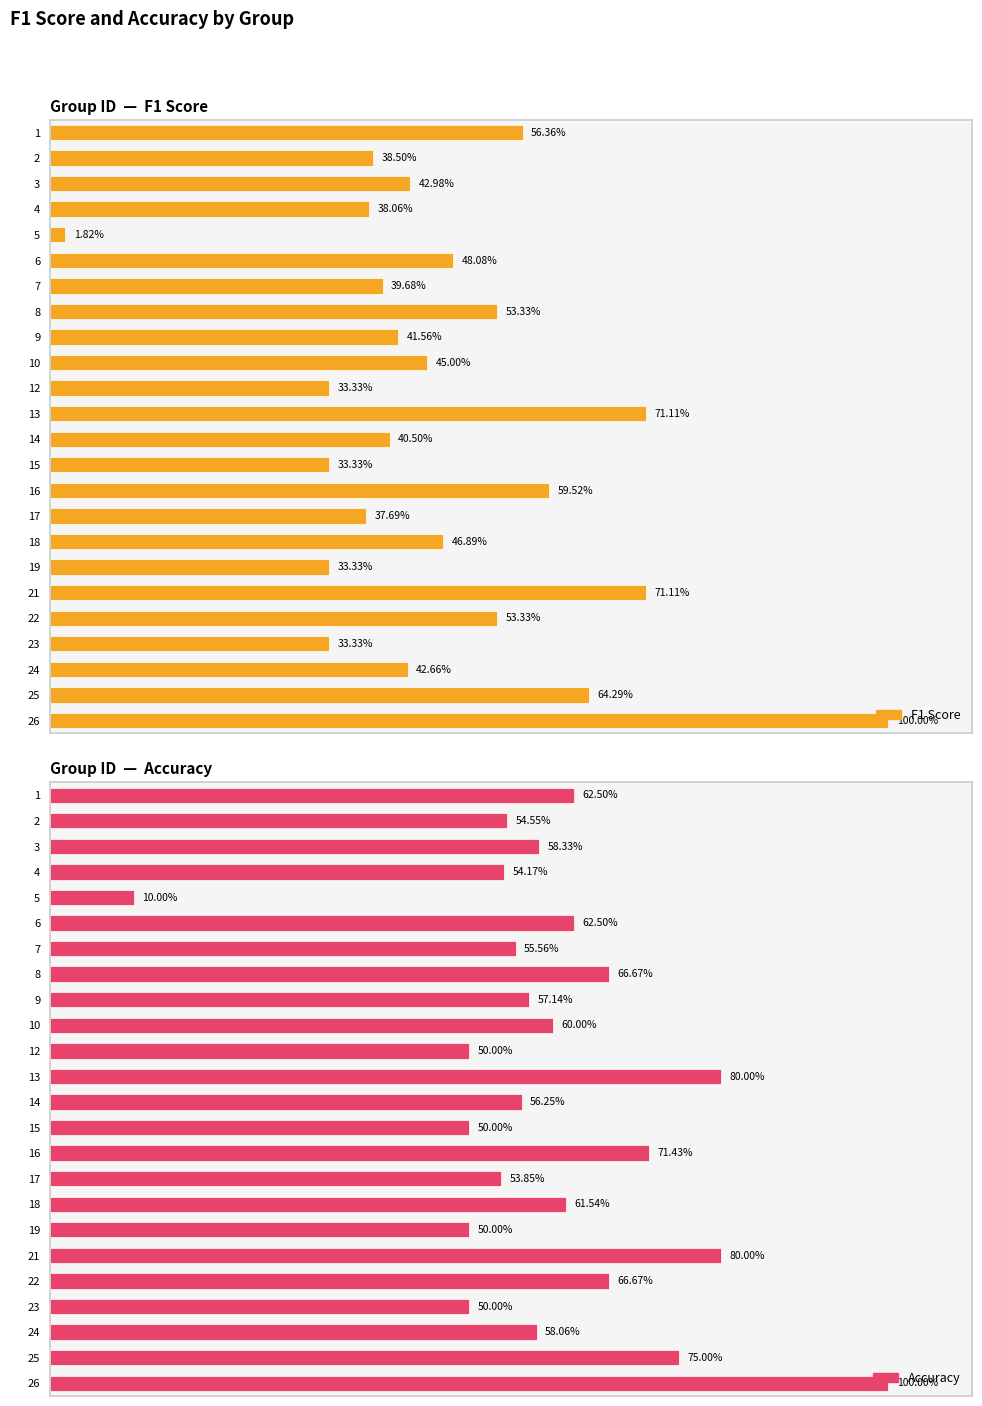

True or false: F1 Score has a value of 0.6 at 1.

True